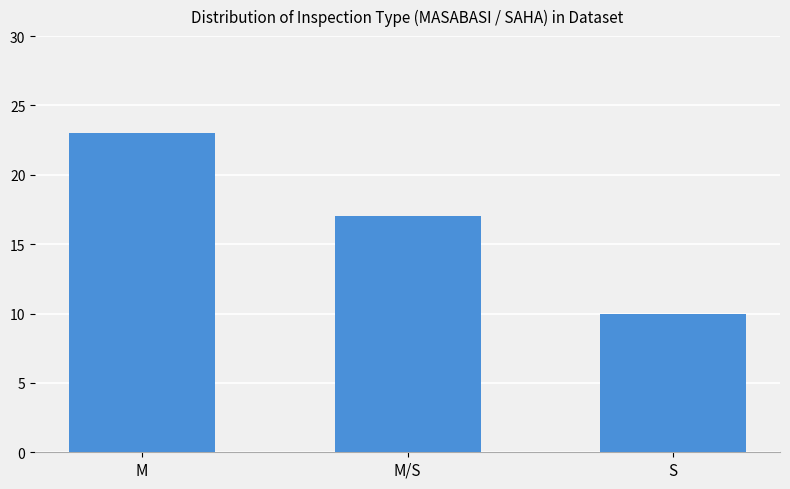

What is the maximum value shown in the chart?

23